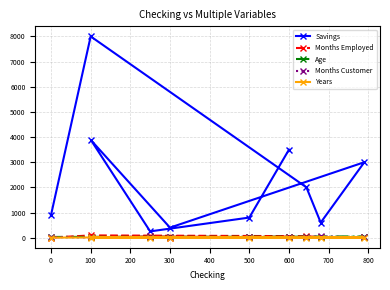

What is the minimum value for Age?

25